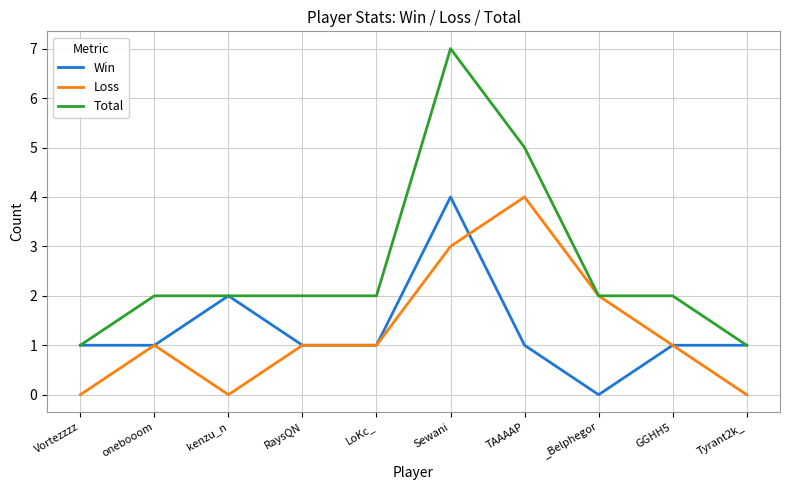

The Total series shows 3 at GGHH5. True or false?

False